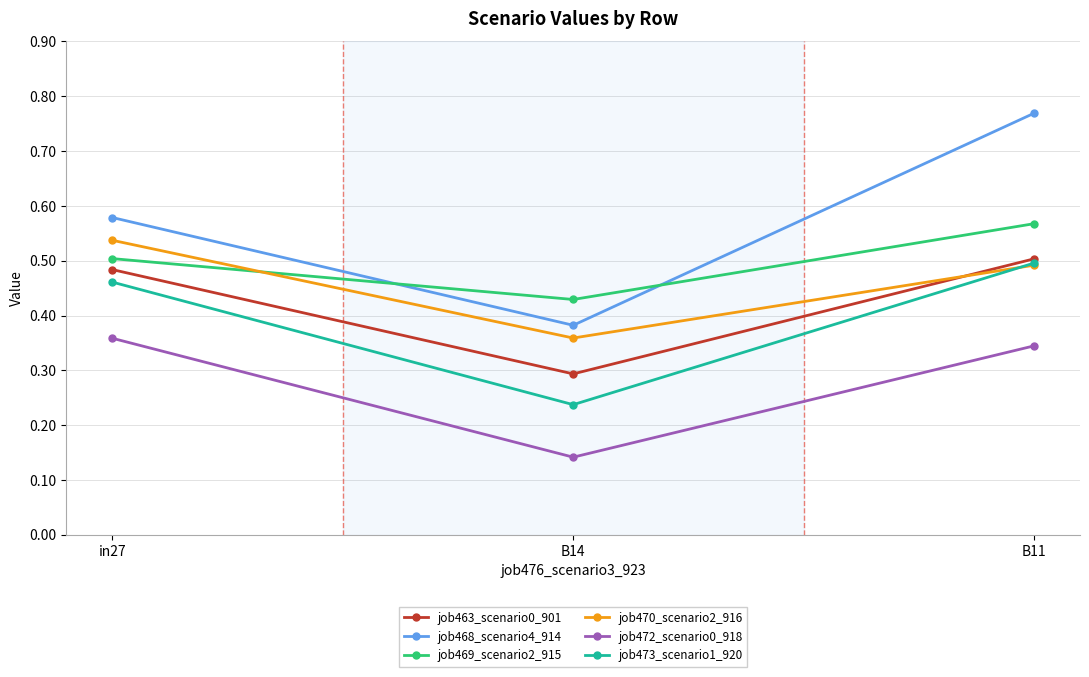

What is the label of the 2nd point from the left?

B14